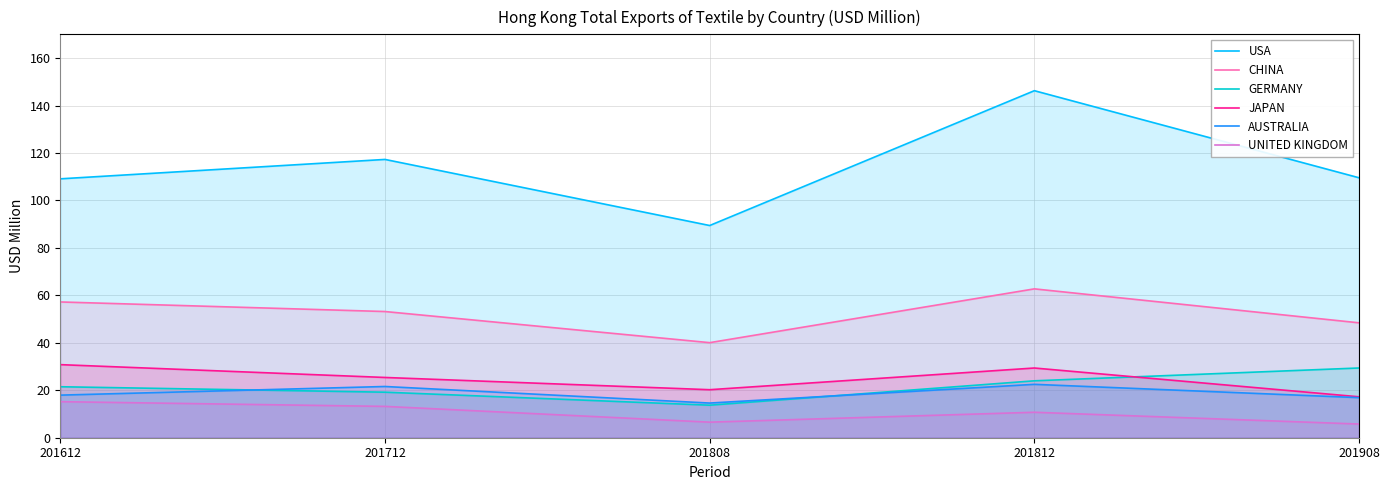

What is the smallest value displayed?

5.8